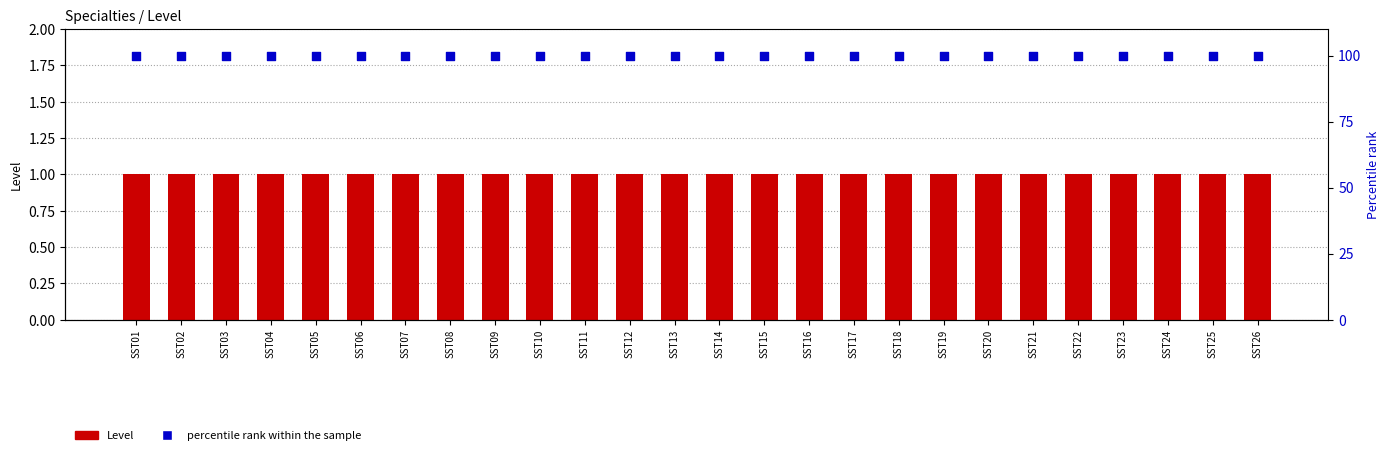

Which series has the widest spread of Y values?

Level